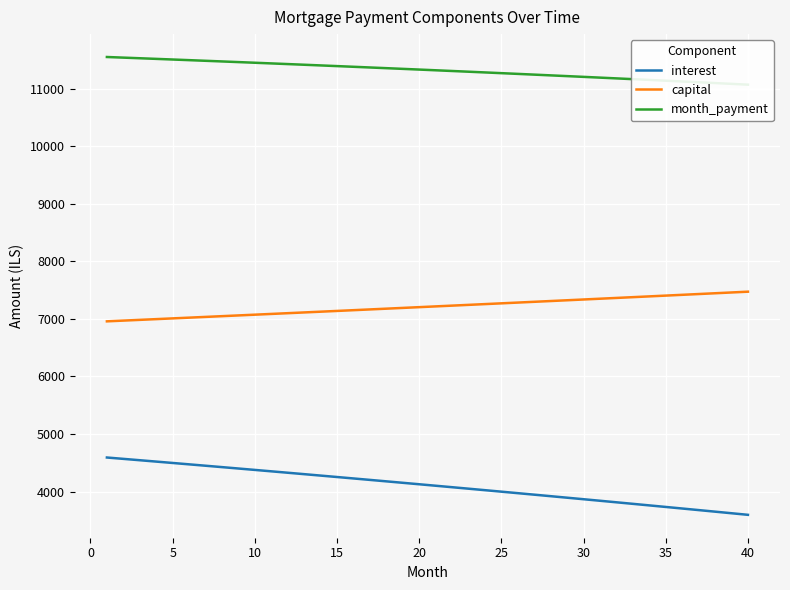

True or false: interest and capital cross at least once.

False